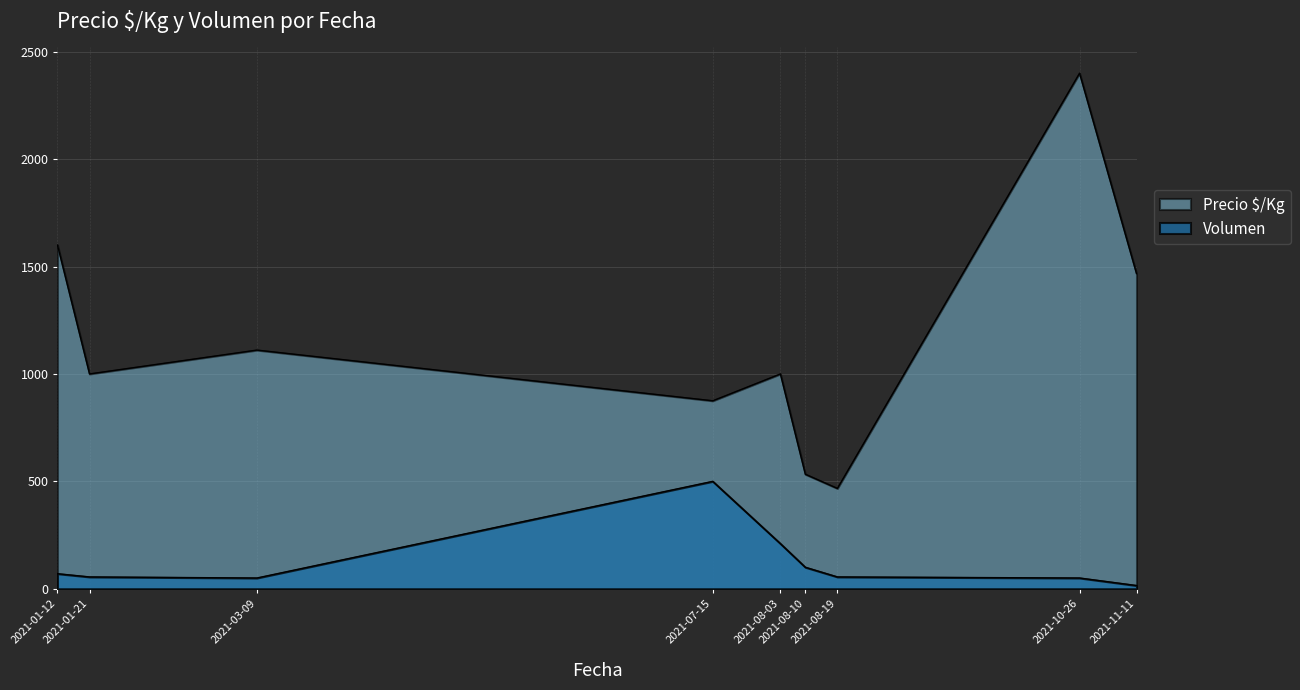

True or false: Precio $/Kg has more than 2 points higher than both neighbors.

True